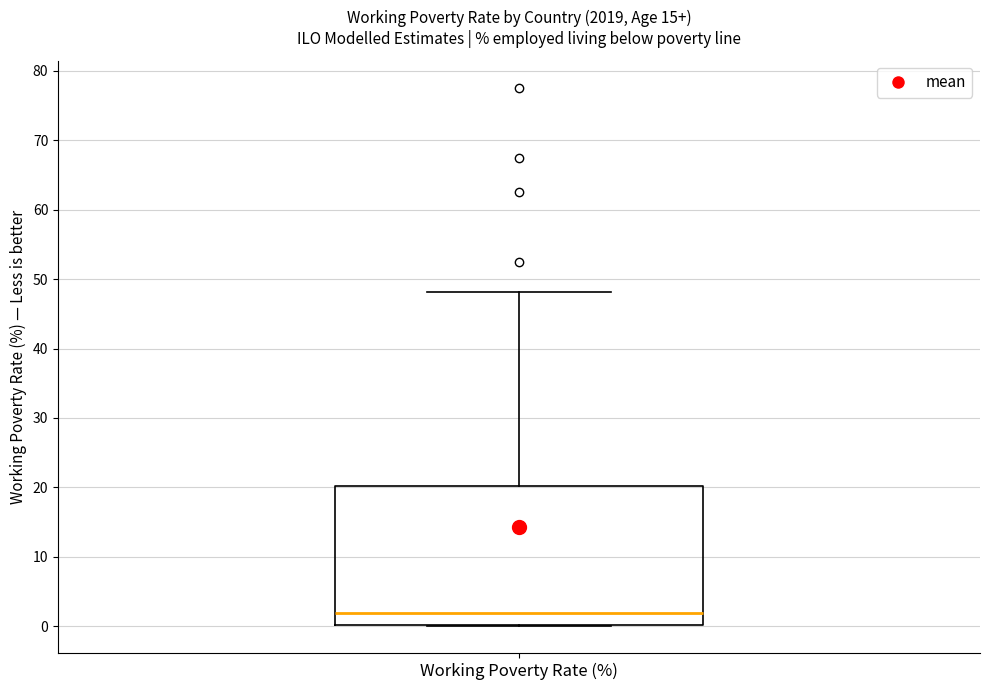

Transcribe this box plot: give where the median line is, the range the box spans, and where the two whiskers end, as read against the y-axis. The values are not printed on the chart, so give them approximately, as read against the axis.

median 2, box 0 to 20, whiskers 0 to 48